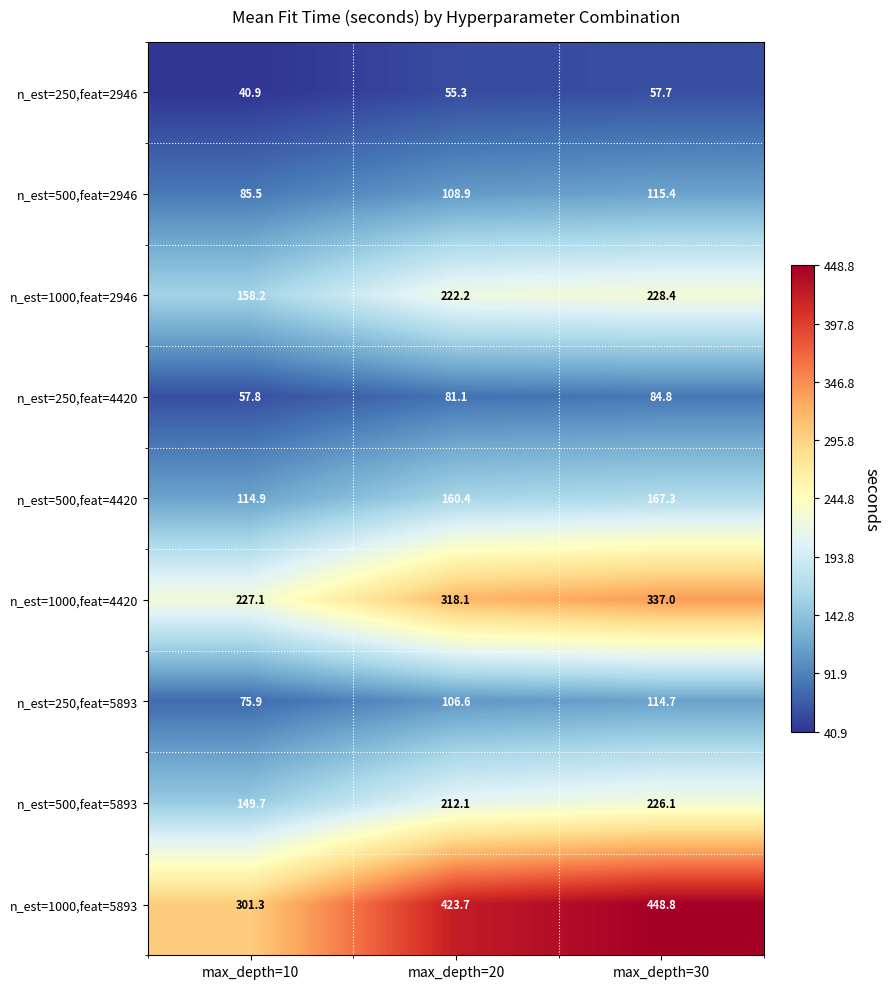

What is the sum of all n_est=500,feat=4420 values?

442.6